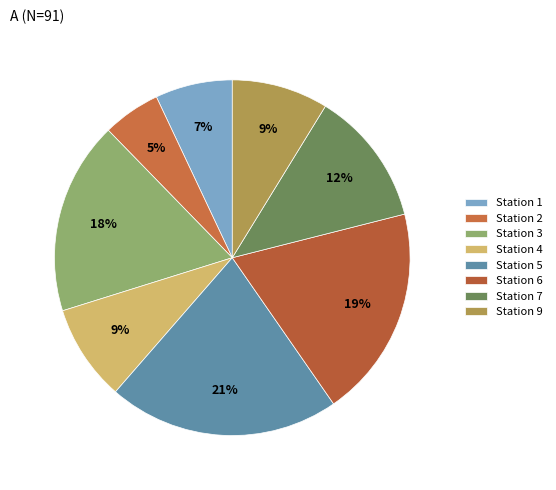

True or false: Station 6 accounts for 19% of the total.

True